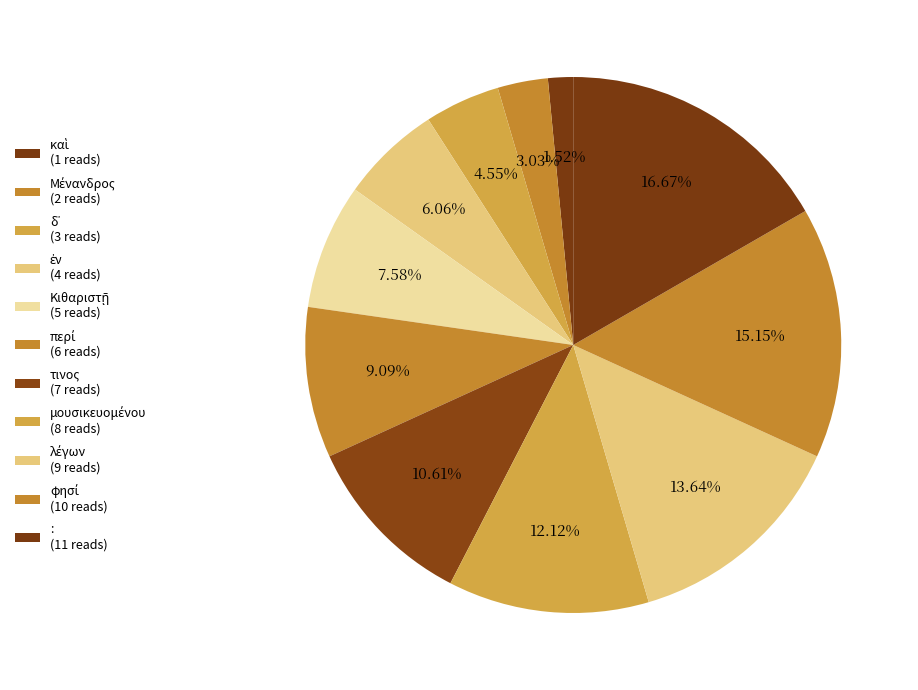

Rank the categories by value from highest to lowest.

:, φησί, λέγων, μουσικευομένου, τινος, περί, Κιθαριστῇ, ἐν, δ᾽, Μένανδρος, καὶ